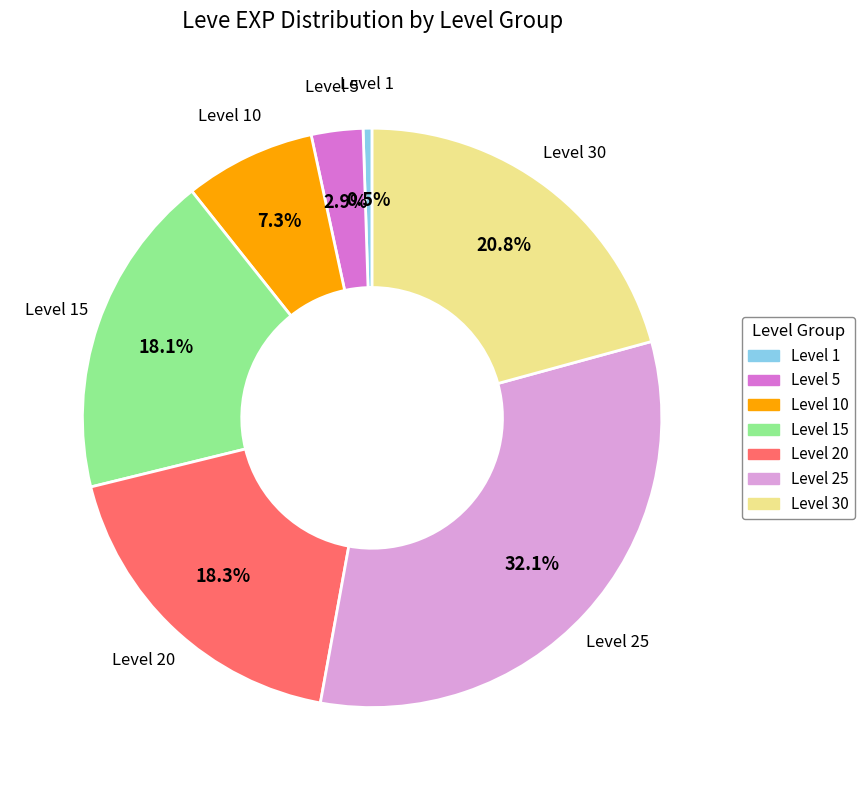

Does any single category account for the majority?

No